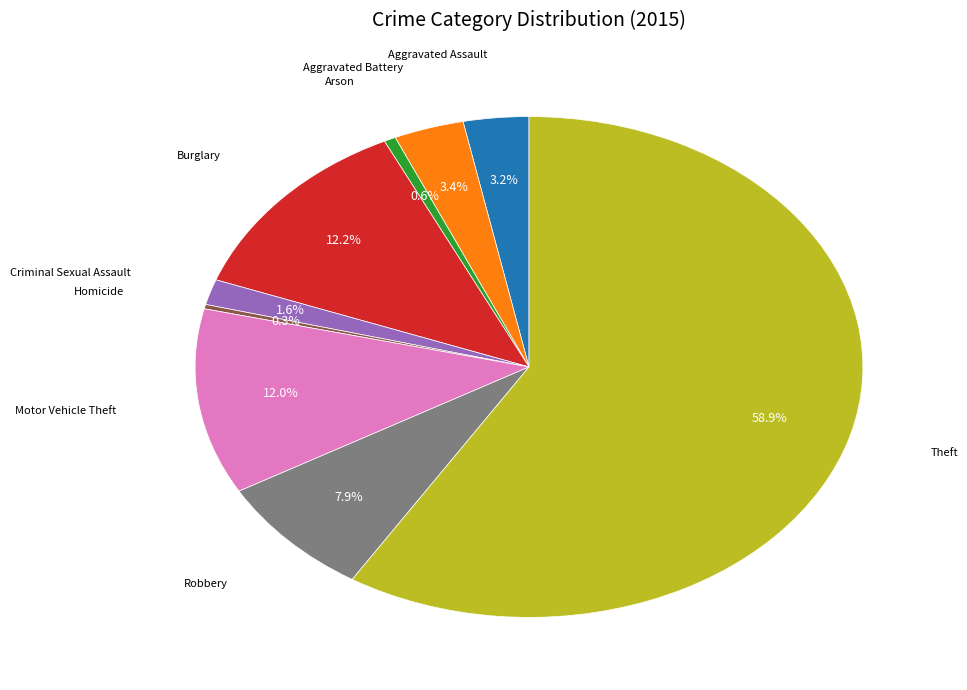

To the nearest percent, what is the average slice percentage?

11%